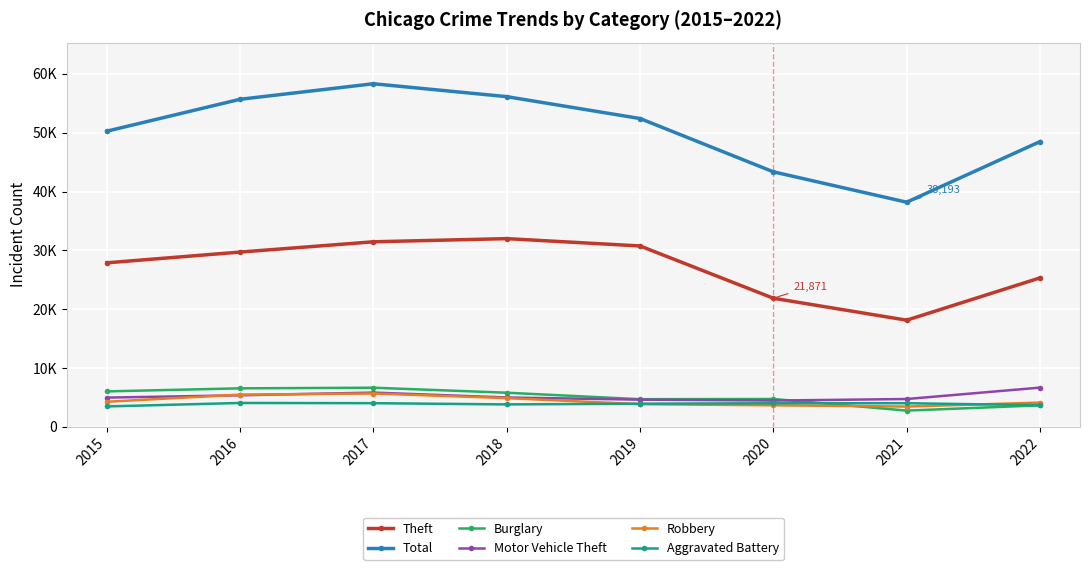

True or false: Theft and Aggravated Battery cross at least once.

False